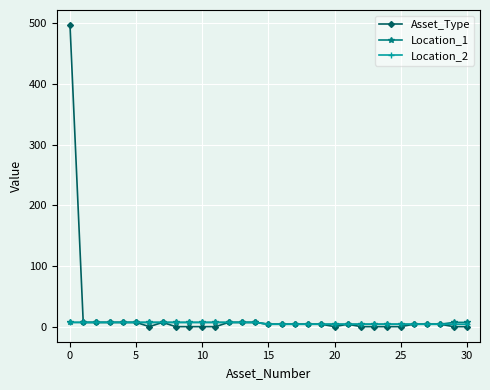

Which series has the widest spread of values?

Asset_Type